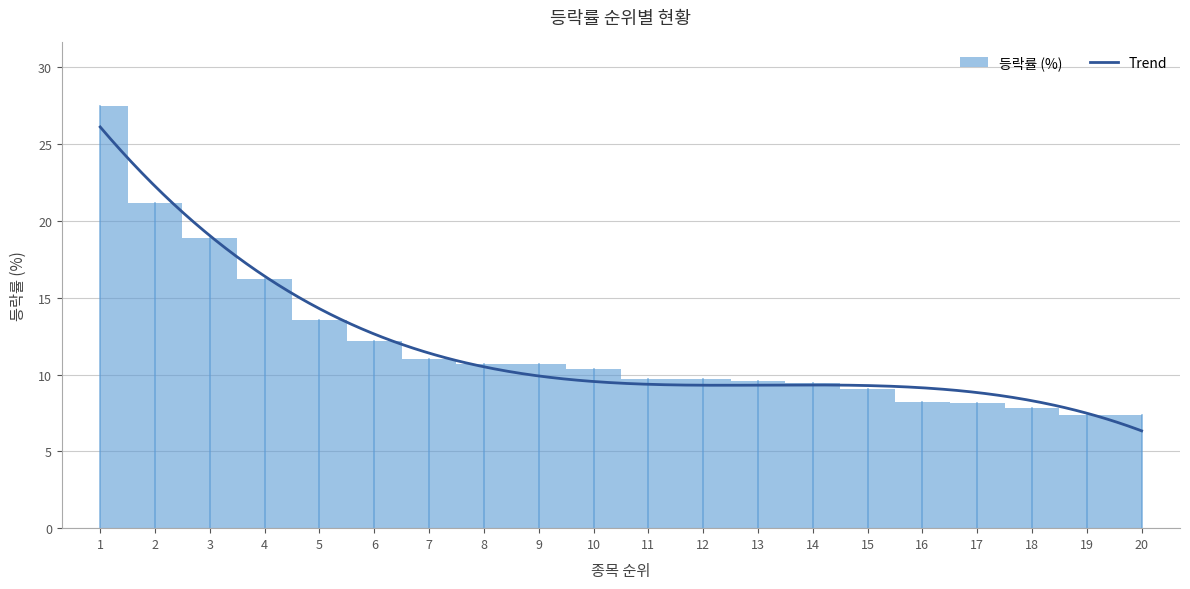

The value at 14 is 9.4. True or false?

True